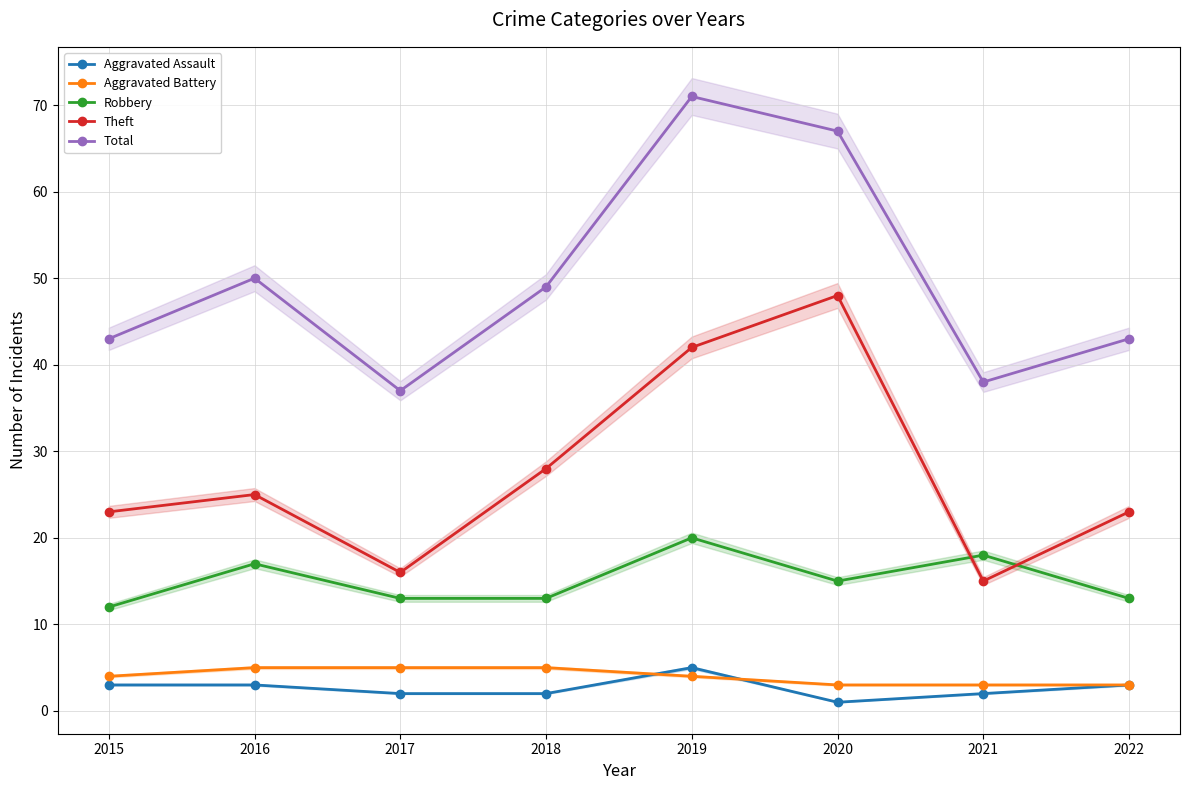

What is the total value across all series at 2020?

134